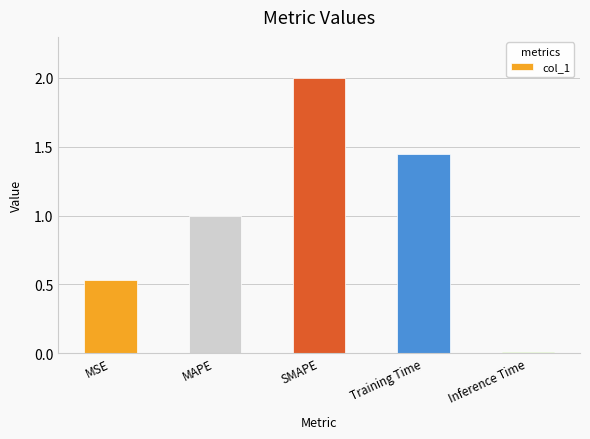

At which label is the value closest to 1?

MAPE